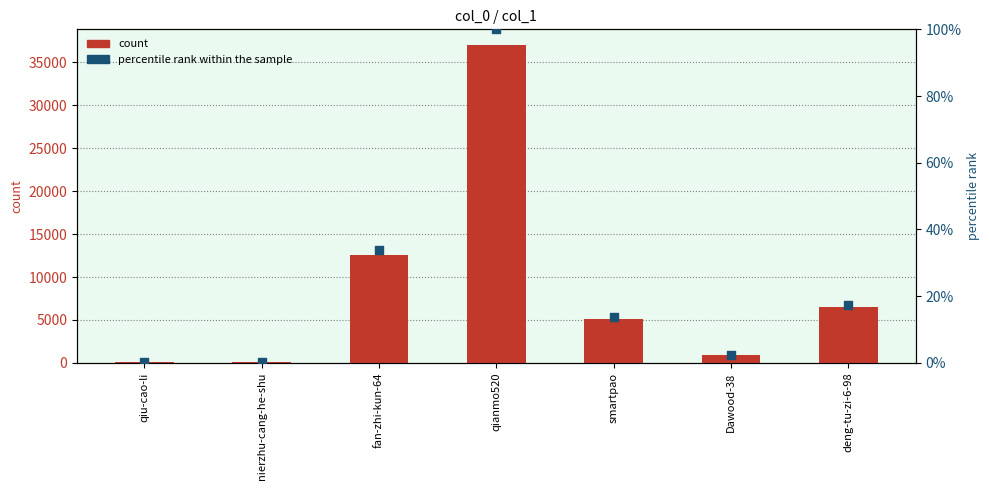

What is the total value across all series at nierzhu-cang-he-shu?

53.1